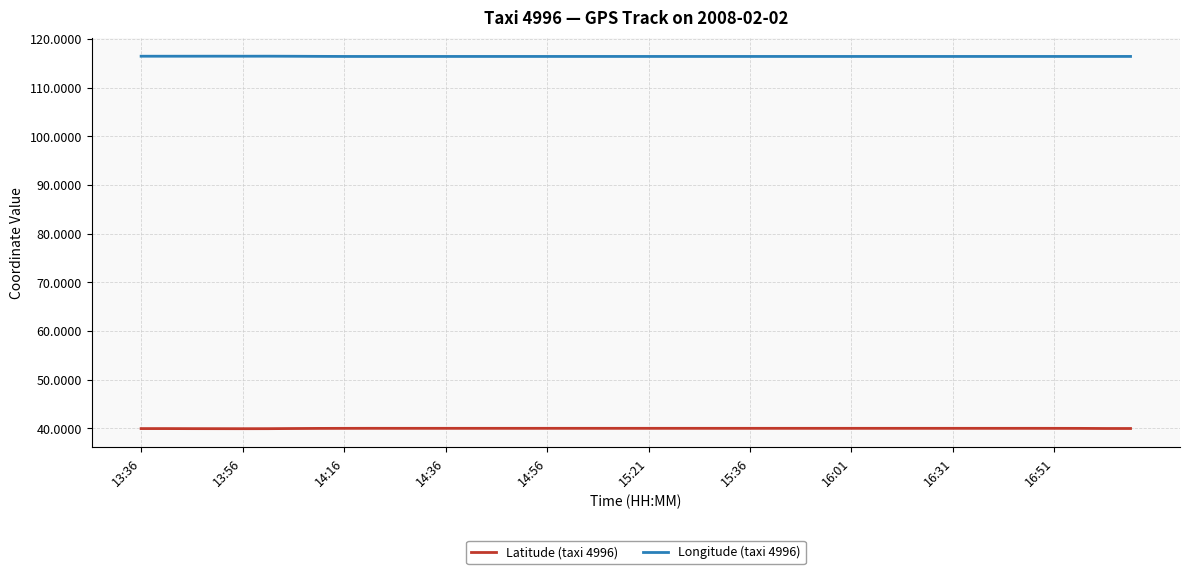

Does the chart have visible grid lines?

Yes